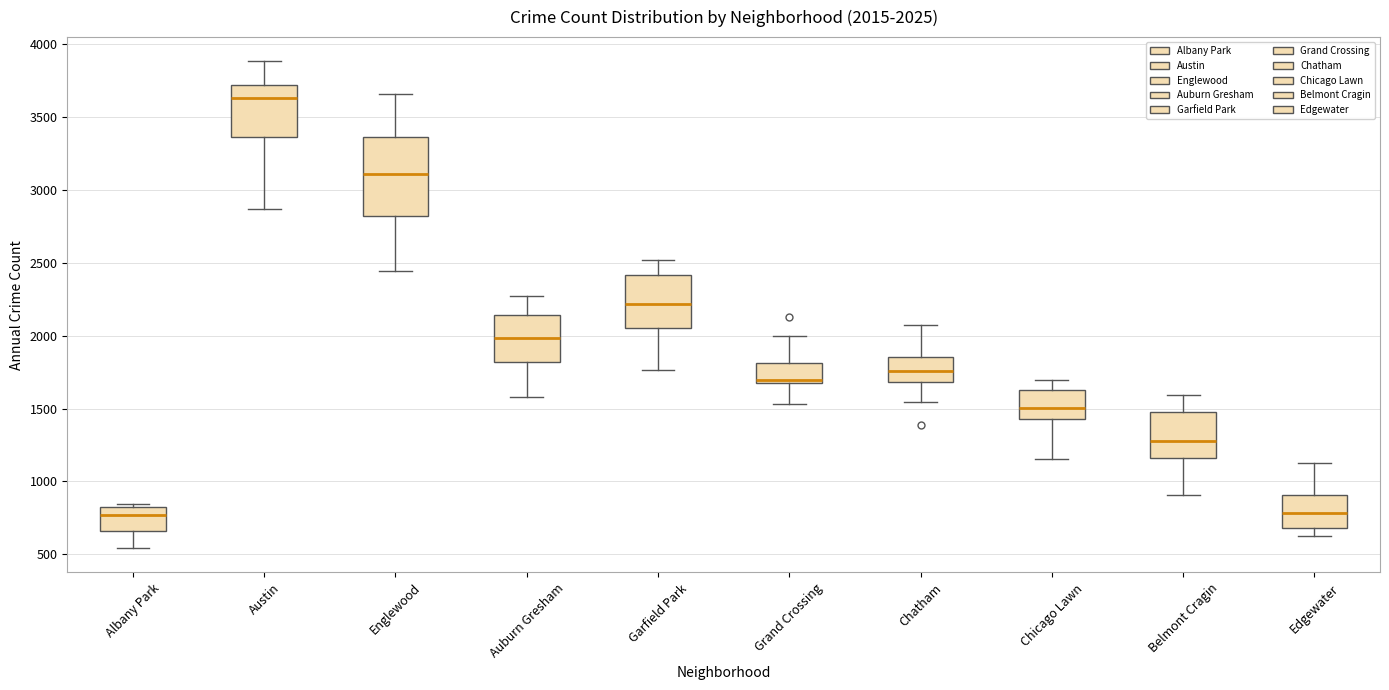

Which box has the highest median line?

Austin